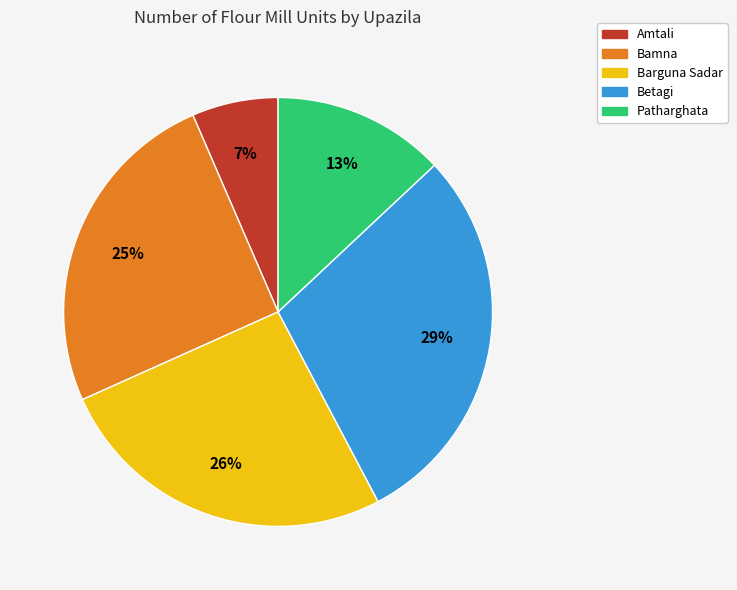

Count the number of slices in the pie.

5